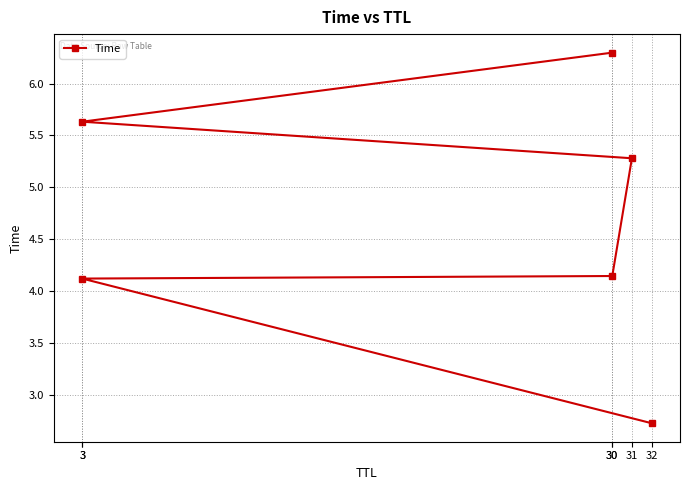

The chart shows a value of 4.1 at 3. True or false?

True